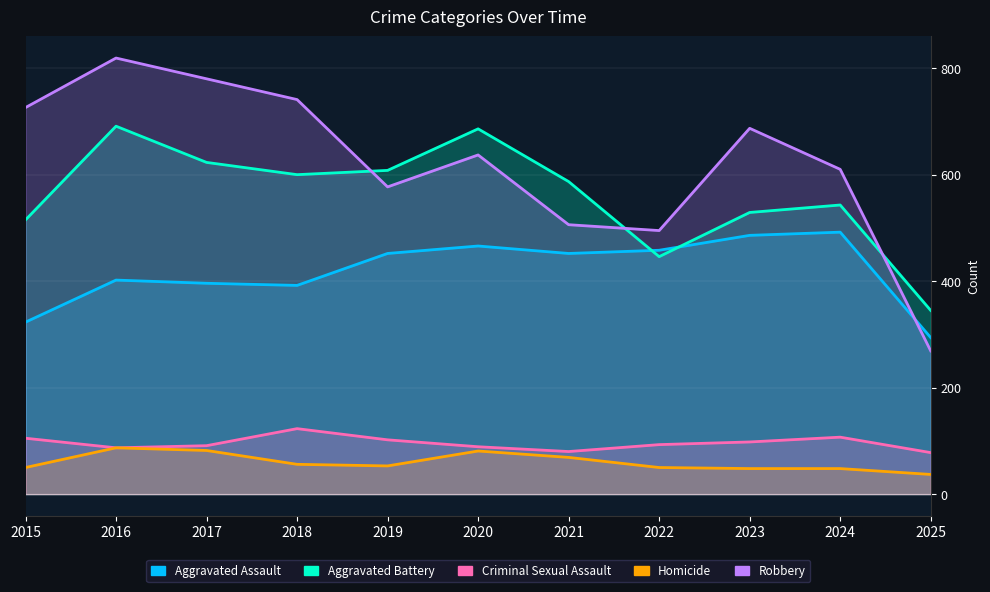

What is the spread (max minus min) of values at 2016?

732